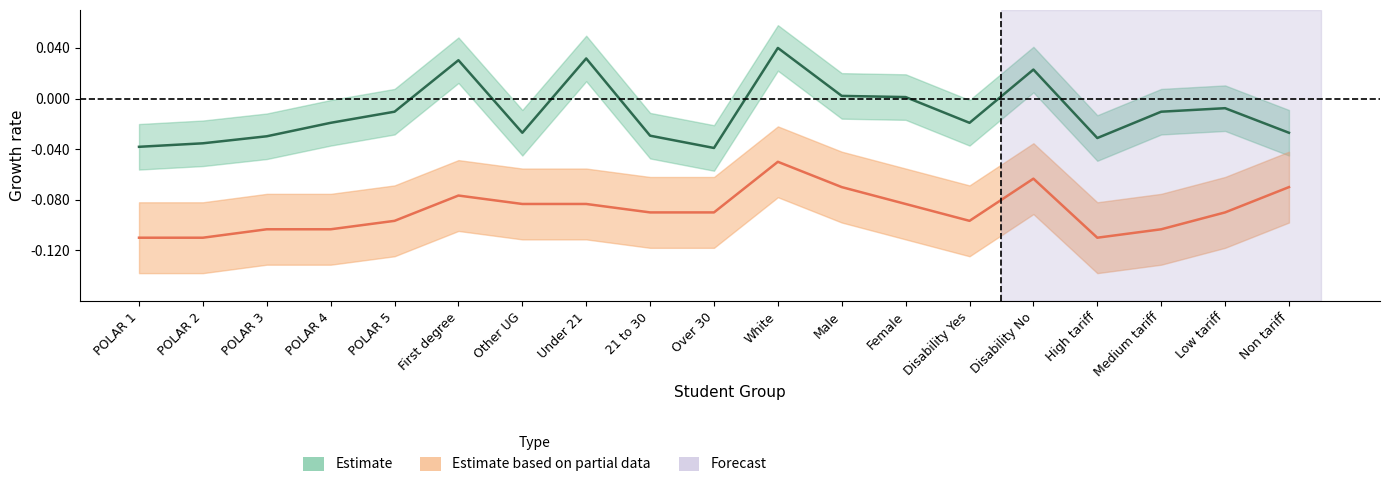

Is the value of PT Headcount at Disability No greater than the value of FT Headcount at POLAR 3?

No